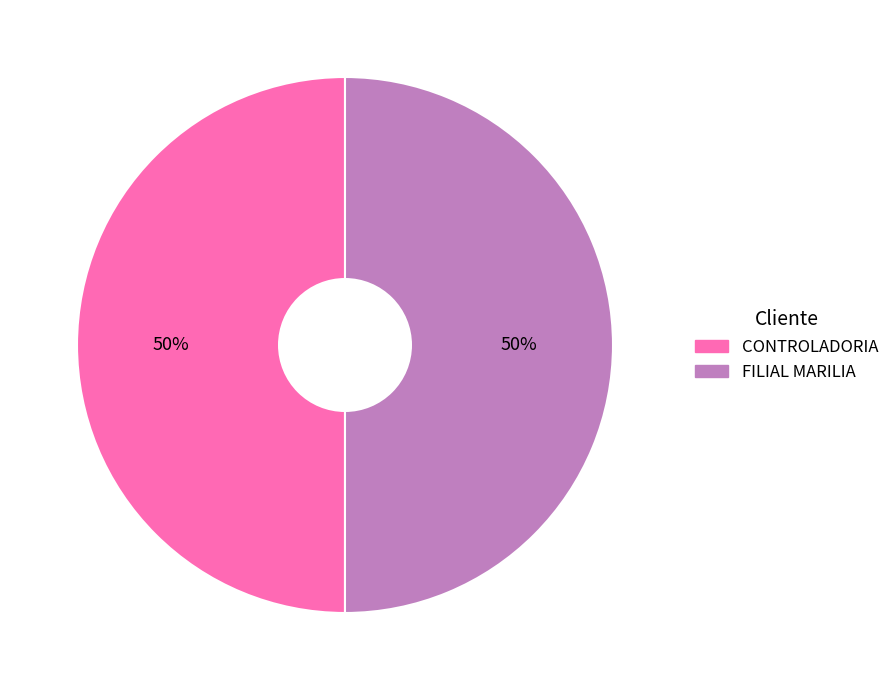

Approximately how many times larger is the value at FILIAL MARILIA compared to CONTROLADORIA?

1.0